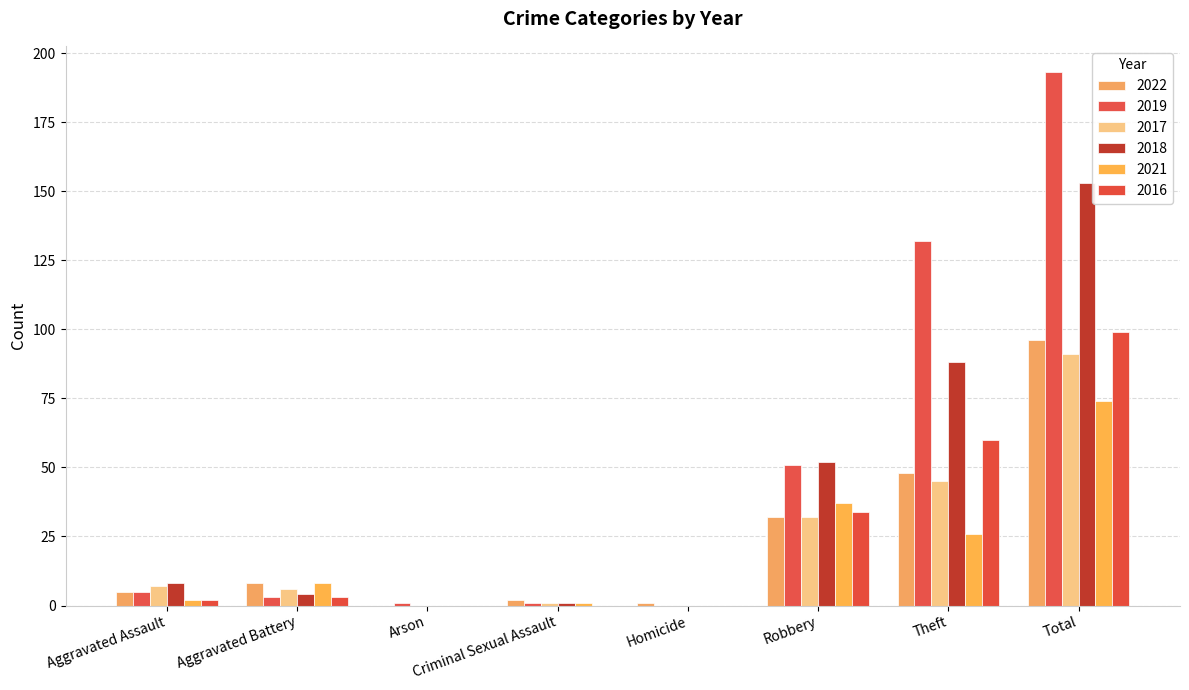

Is it true that 2019 equals 0 at Homicide?

True